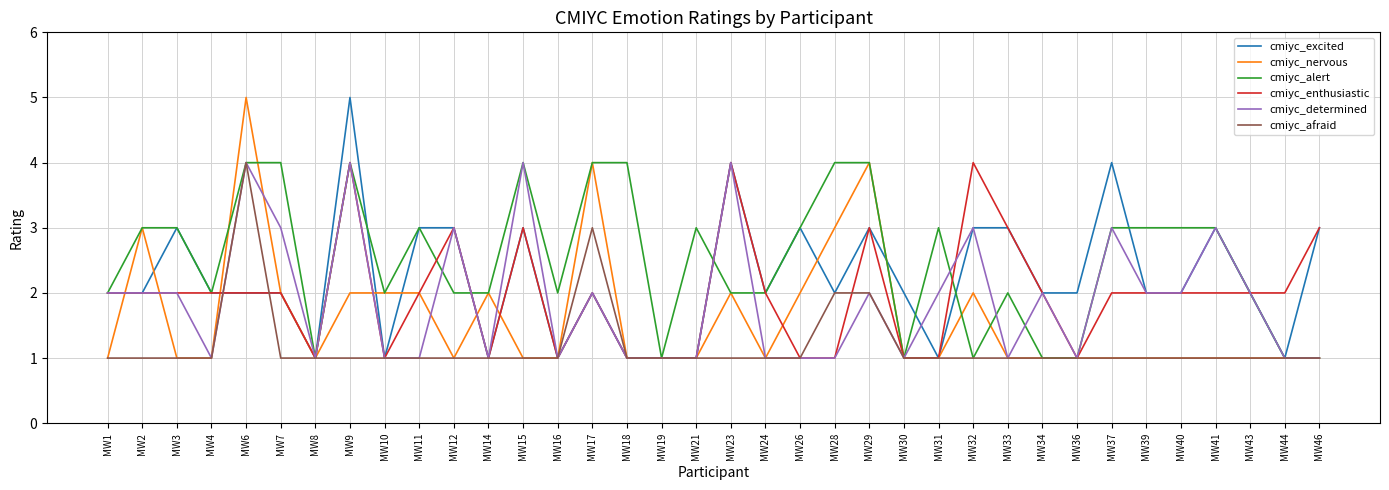

What is the difference between the highest and lowest values at MW40?

2